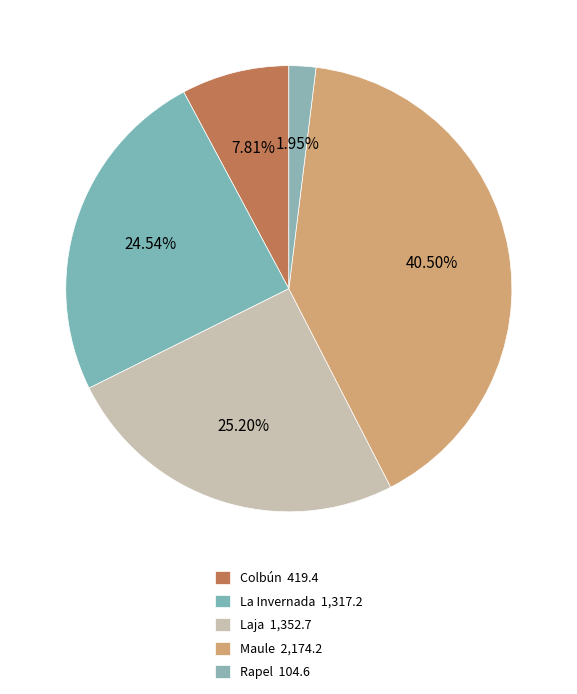

How many segments does this pie chart have?

5